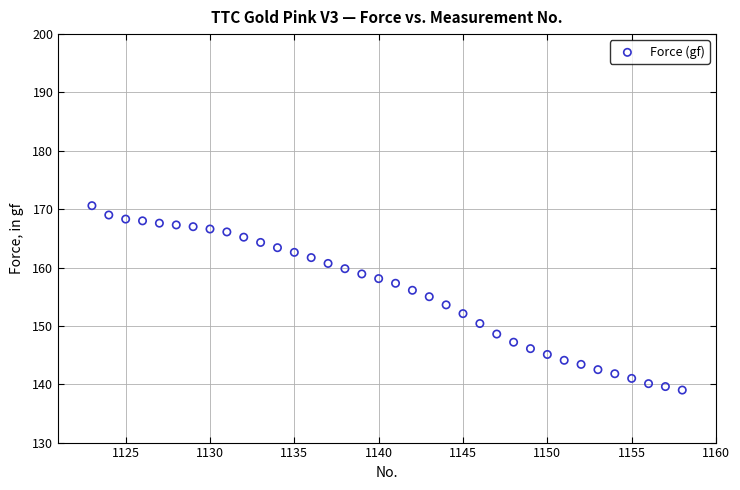

What is the range of Y values (max minus min)?

31.6